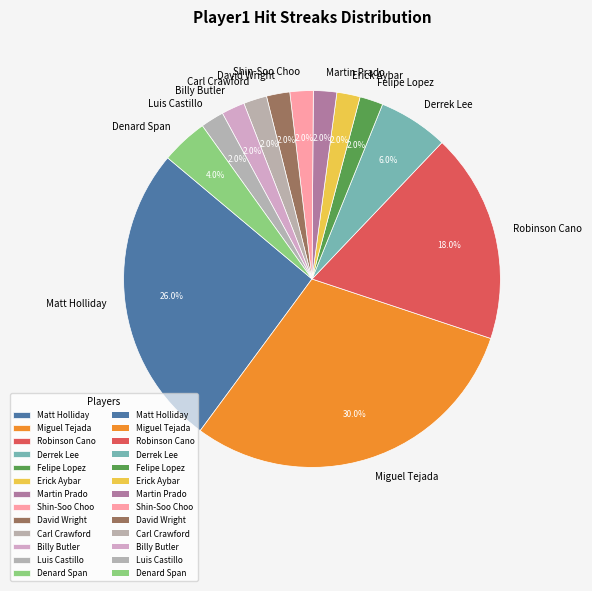

How many segments does this pie chart have?

13